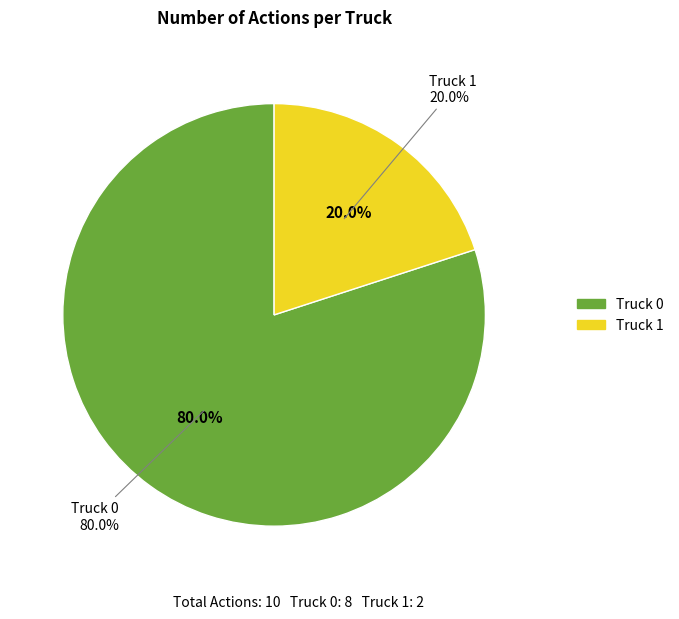

Rank the categories by value from highest to lowest.

Truck 0, Truck 1